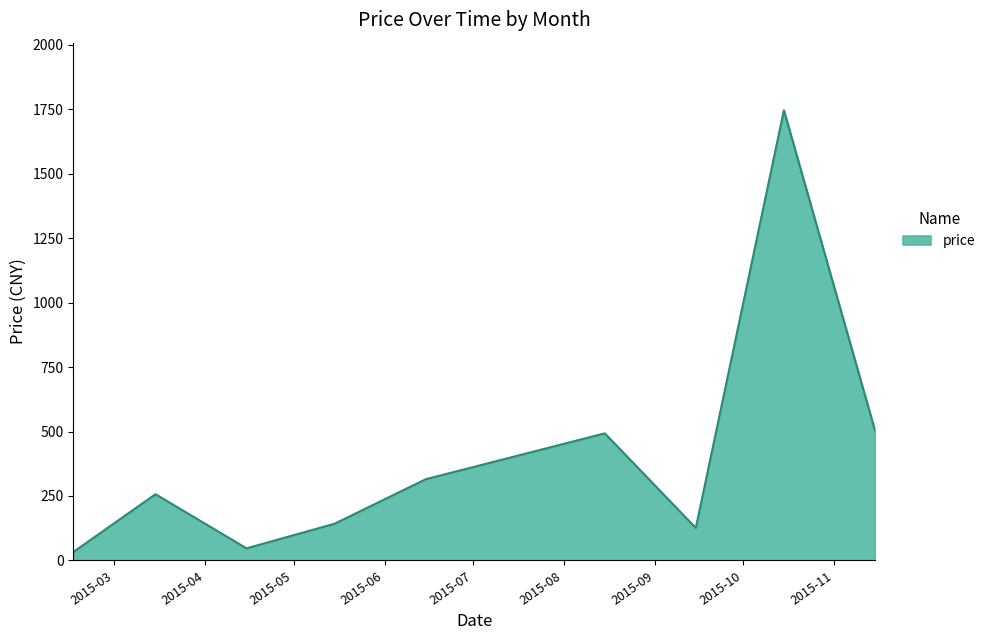

What is the greatest value displayed?

1745.7